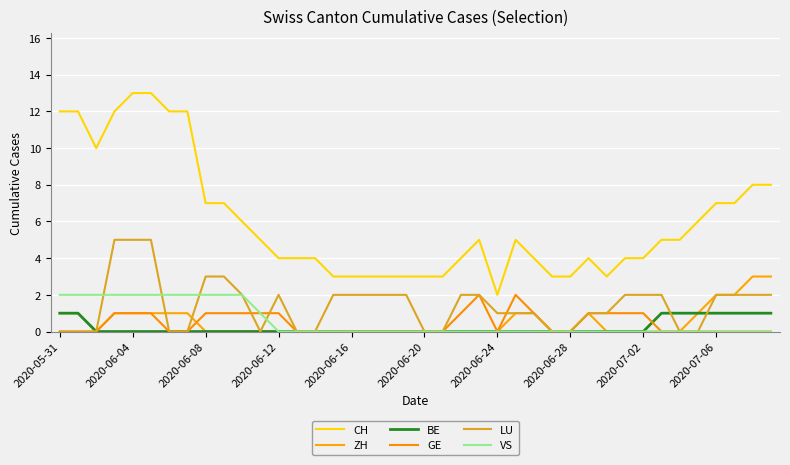

Reading right to left, list all the values displayed in this chart.

CH: 8	8	7	7	6	5	5	4	4	3	4	3	3	4	5	2	5	4	3	3	3	3	3	3	3	4	4	4	5	6	7	7	12	12	13	13	12	10	12	12
ZH: 3	3	2	2	1	0	0	0	0	0	1	0	0	1	1	0	0	0	0	0	0	0	0	0	0	0	0	0	0	0	0	0	1	1	1	1	1	0	1	1
BE: 1	1	1	1	1	1	1	0	0	0	0	0	0	0	0	0	0	0	0	0	0	0	0	0	0	0	0	0	0	0	0	0	0	0	0	0	0	0	1	1
GE: 0	0	0	0	0	0	0	1	1	1	1	0	0	1	2	0	2	1	0	0	0	0	0	0	0	0	0	1	1	1	1	1	0	0	1	1	1	0	0	0
LU: 2	2	2	2	0	0	2	2	2	1	1	0	0	1	1	1	2	2	0	0	2	2	2	2	2	0	0	2	0	2	3	3	0	0	5	5	5	0	0	0
VS: 0	0	0	0	0	0	0	0	0	0	0	0	0	0	0	0	0	0	0	0	0	0	0	0	0	0	0	0	1	2	2	2	2	2	2	2	2	2	2	2